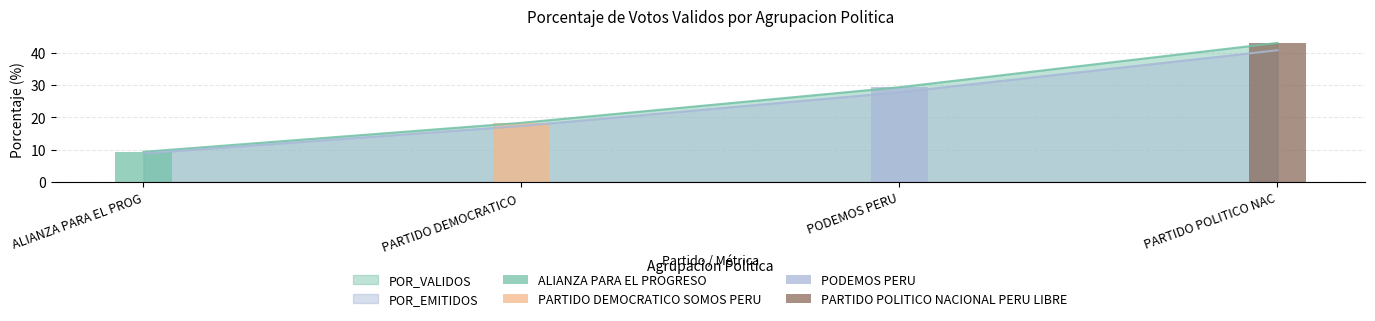

What is the difference between the maximum and minimum values in the PARTIDO POLITICO NACIONAL PERU LIBRE series?

43.1